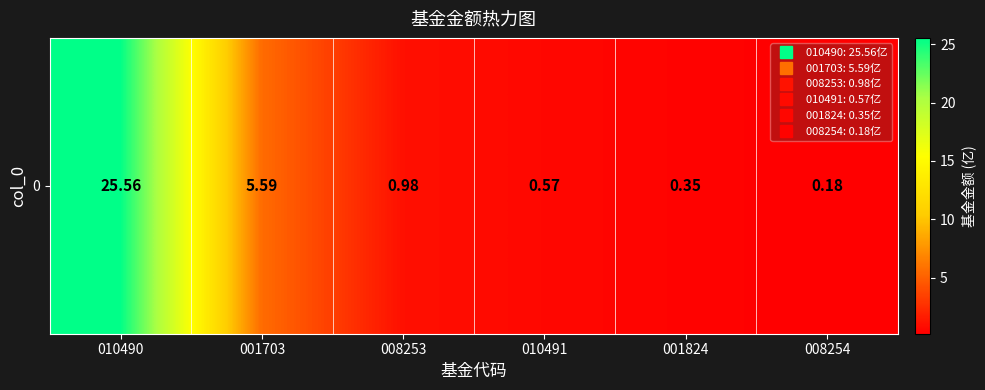

Is it true that the value at 001824 is 0.6?

False